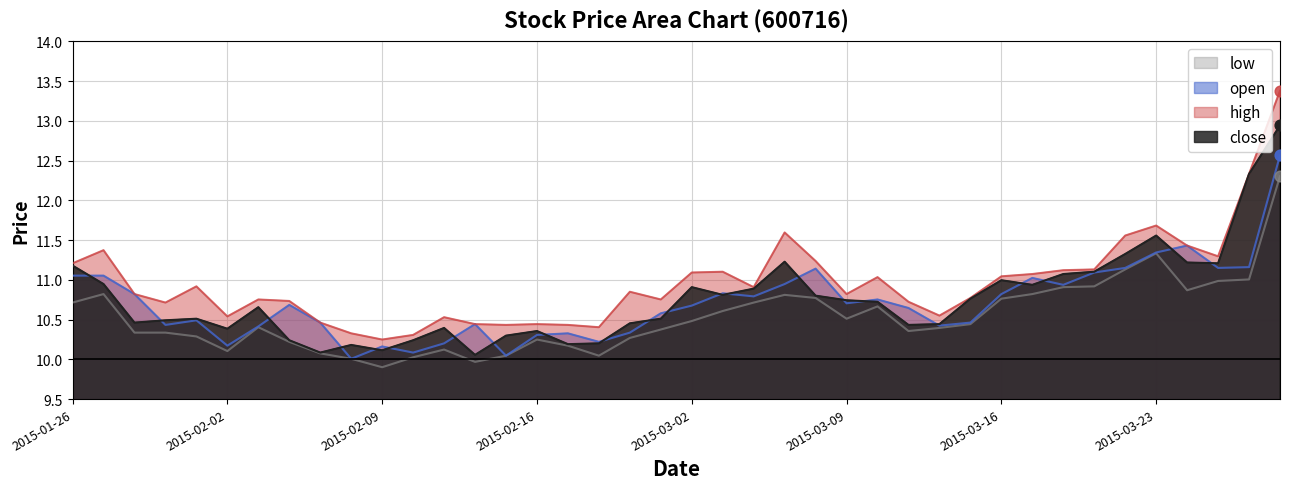

Which series reaches the maximum Y coordinate?

high